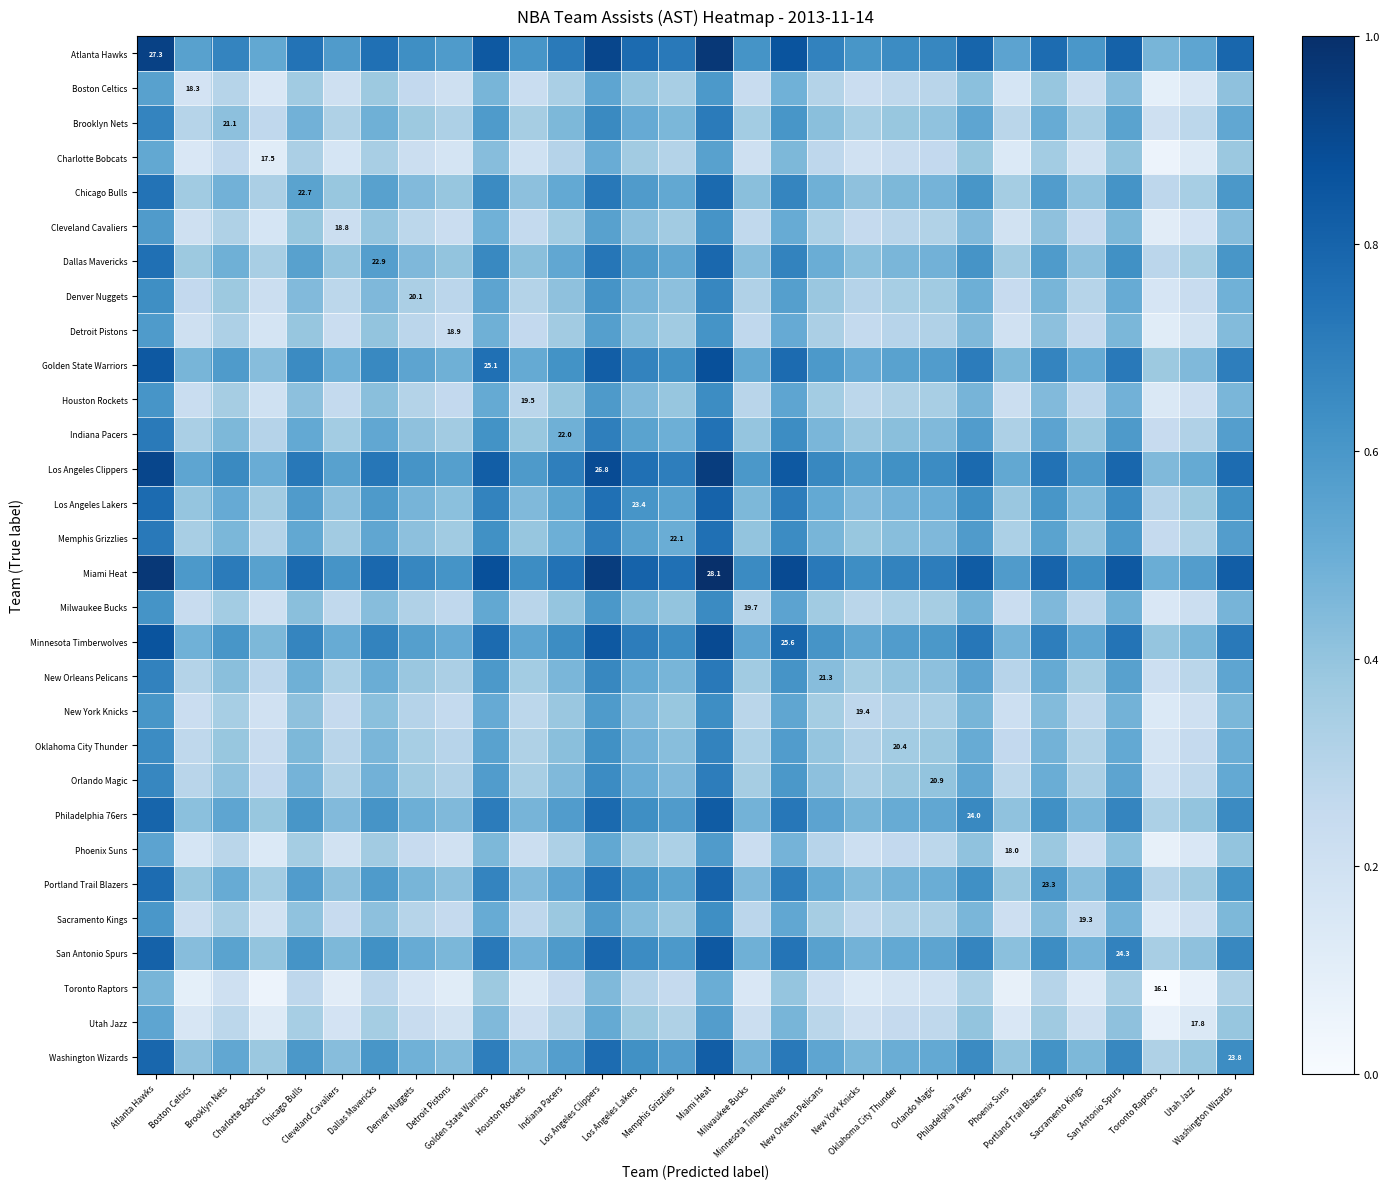

Rank the categories by Washington Wizards value from lowest to highest.

Toronto Raptors, Charlotte Bobcats, Utah Jazz, Phoenix Suns, Boston Celtics, Cleveland Cavaliers, Detroit Pistons, Sacramento Kings, New York Knicks, Houston Rockets, Milwaukee Bucks, Denver Nuggets, Oklahoma City Thunder, Orlando Magic, Brooklyn Nets, New Orleans Pelicans, Indiana Pacers, Memphis Grizzlies, Chicago Bulls, Dallas Mavericks, Portland Trail Blazers, Los Angeles Lakers, Washington Wizards, Philadelphia 76ers, San Antonio Spurs, Golden State Warriors, Minnesota Timberwolves, Los Angeles Clippers, Atlanta Hawks, Miami Heat